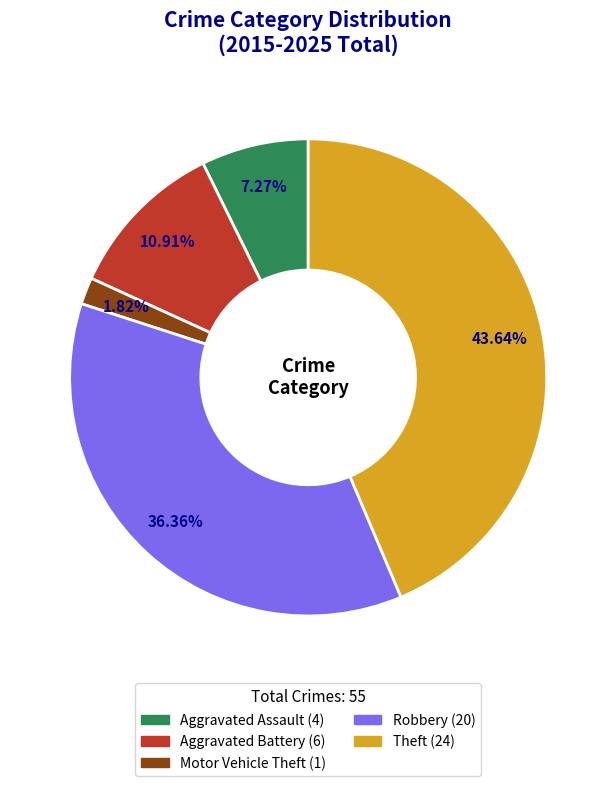

Rank the categories by value from highest to lowest.

Theft, Robbery, Aggravated Battery, Aggravated Assault, Motor Vehicle Theft